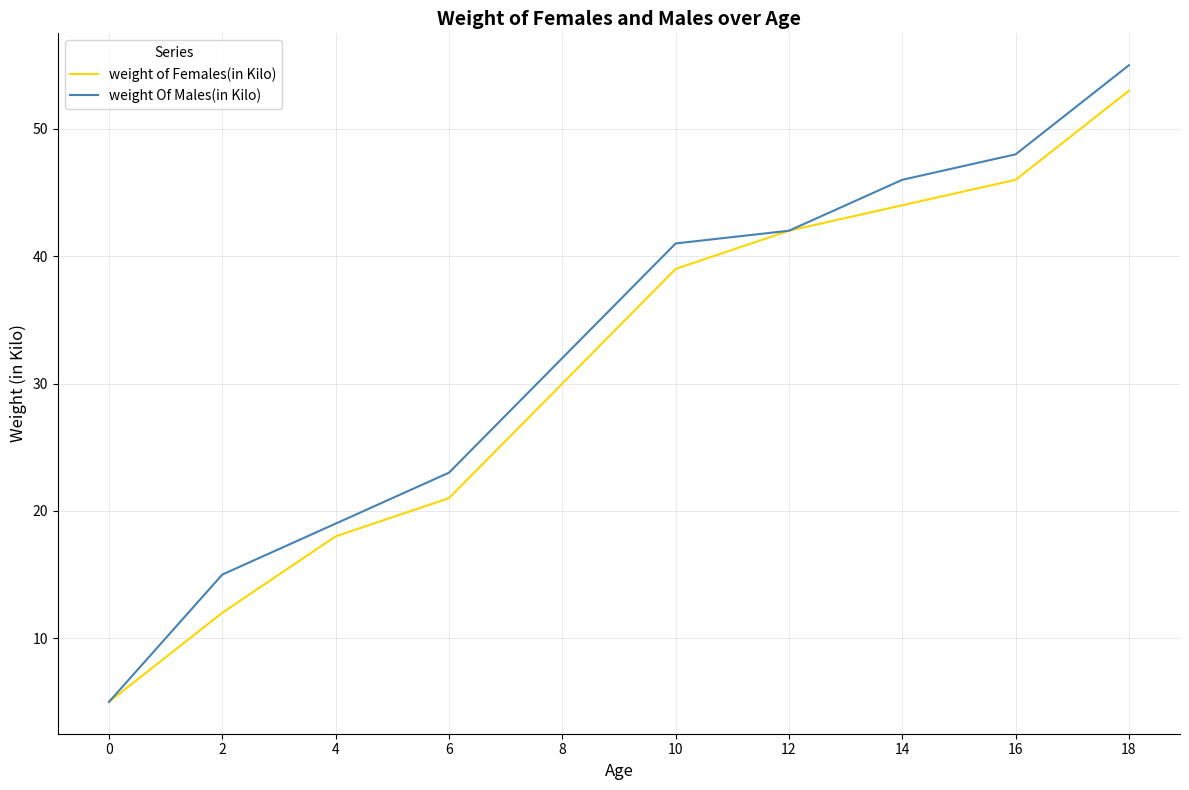

True or false: weight Of Males(in Kilo) has more than 2 interior local peaks.

False